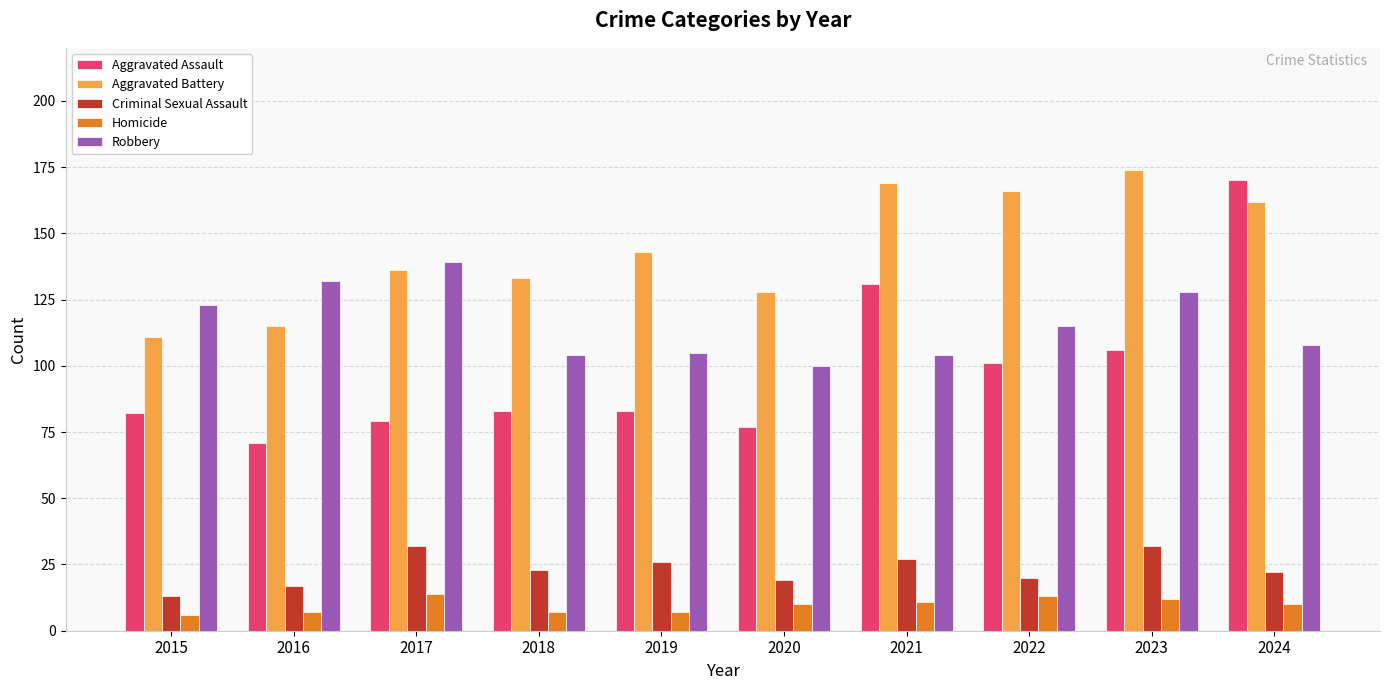

What is the lowest value of the Homicide series?

6